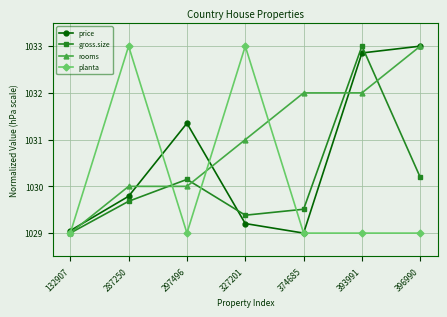

What is the total value across all series at 132907?

4116.1